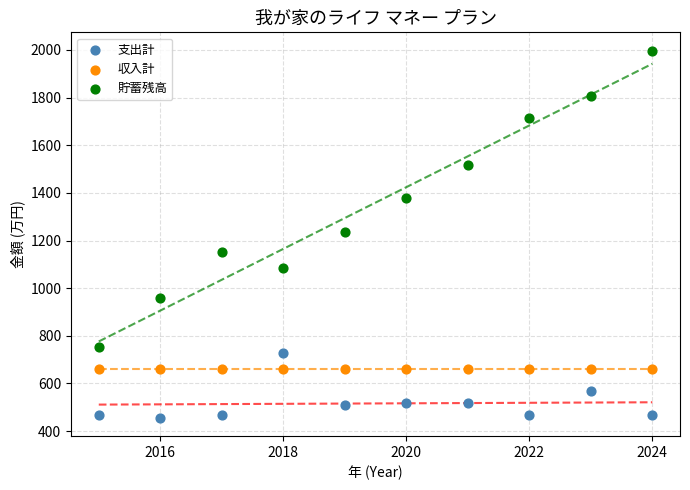

Which series reaches the maximum Y coordinate?

貯蓄残高